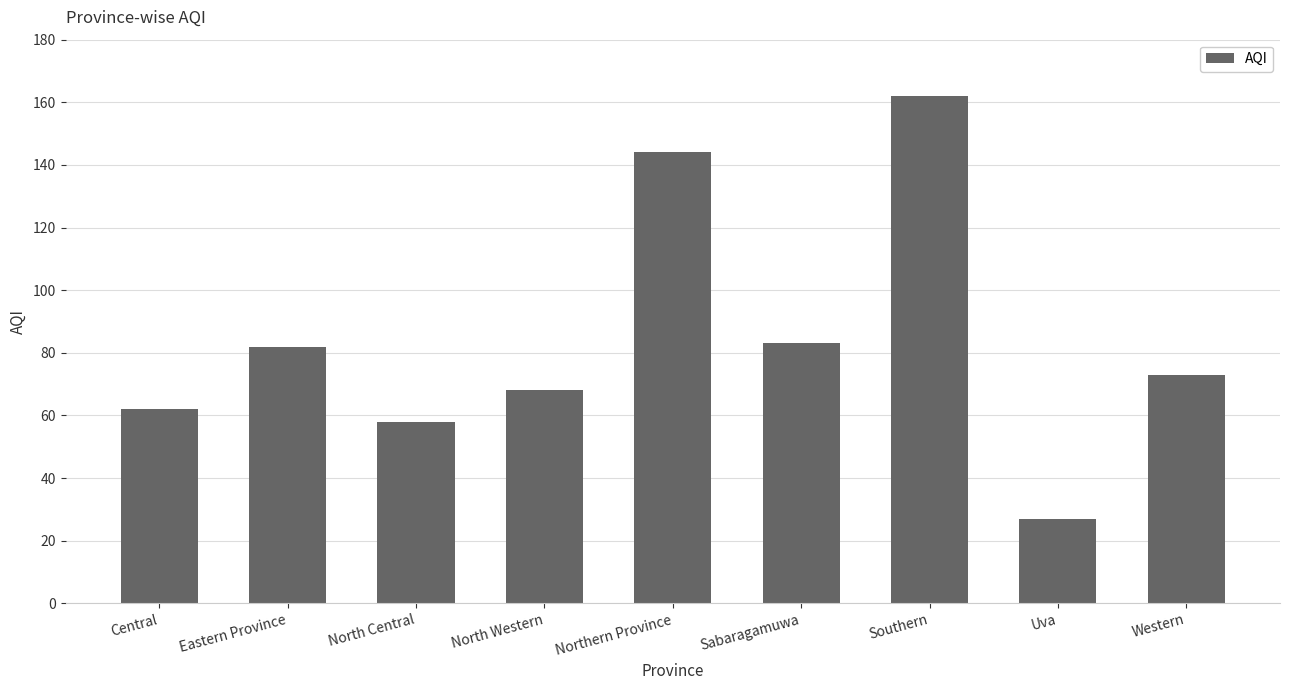

Which has a higher value, Central or Southern?

Southern